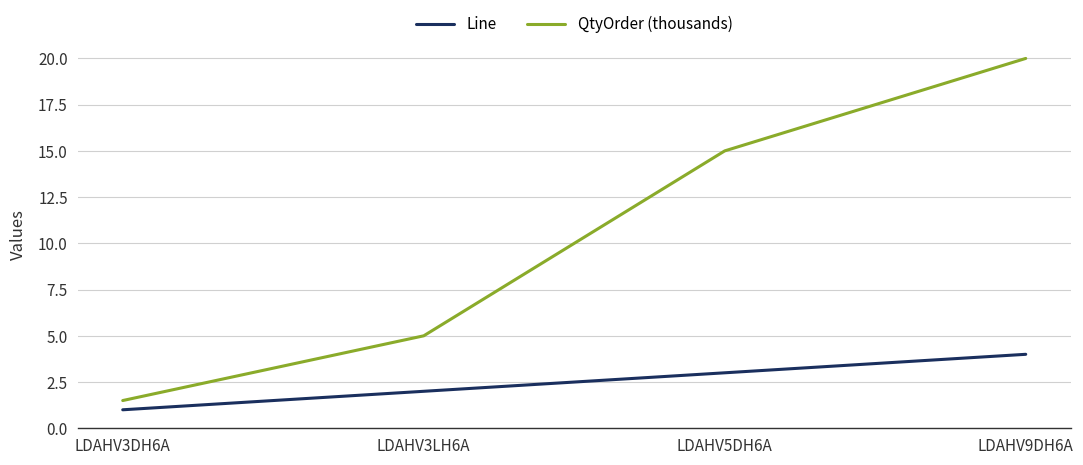

What is the smallest value displayed?

1.0